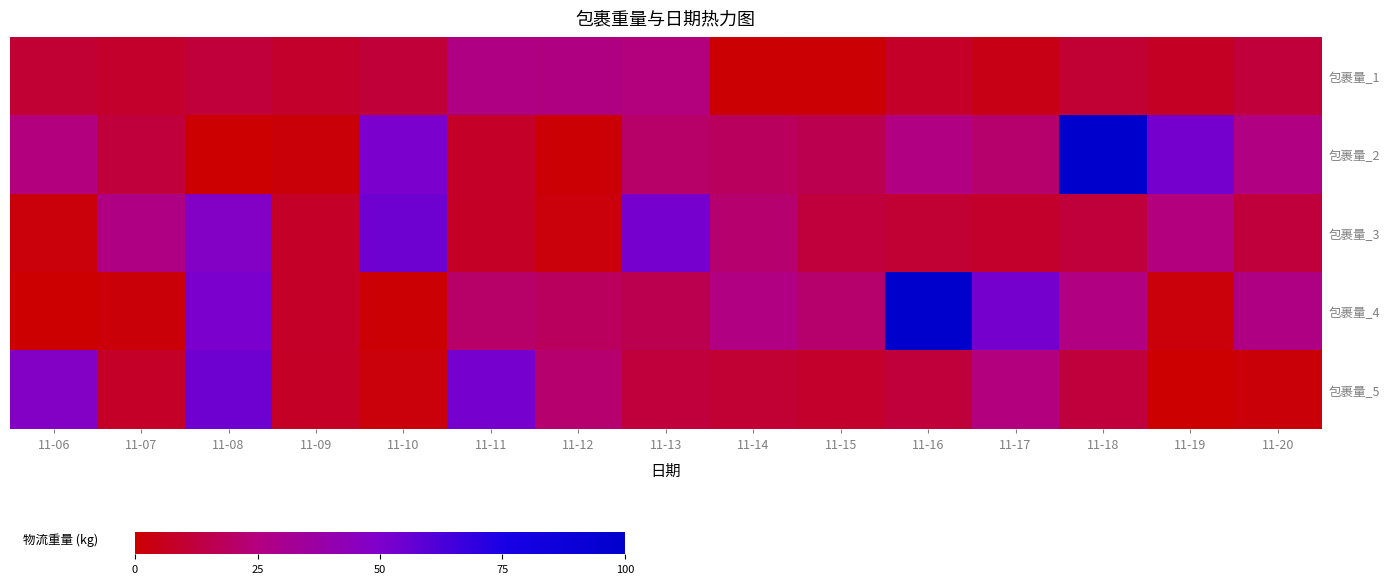

What is the spread (max minus min) of values at 11-14?

25.1